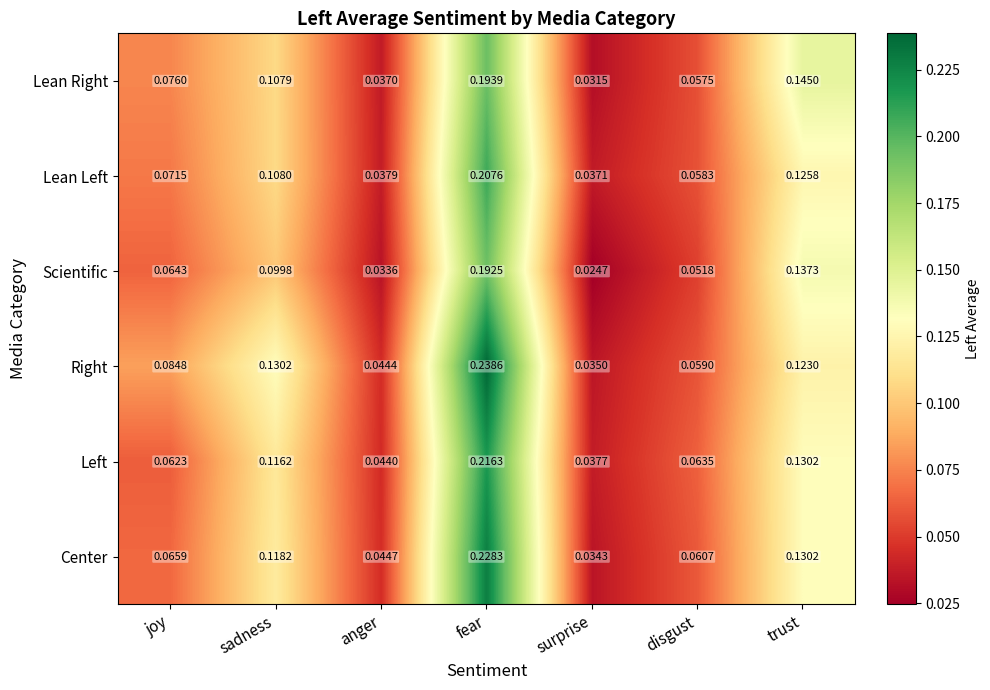

Which series has the largest total across all categories?

Right